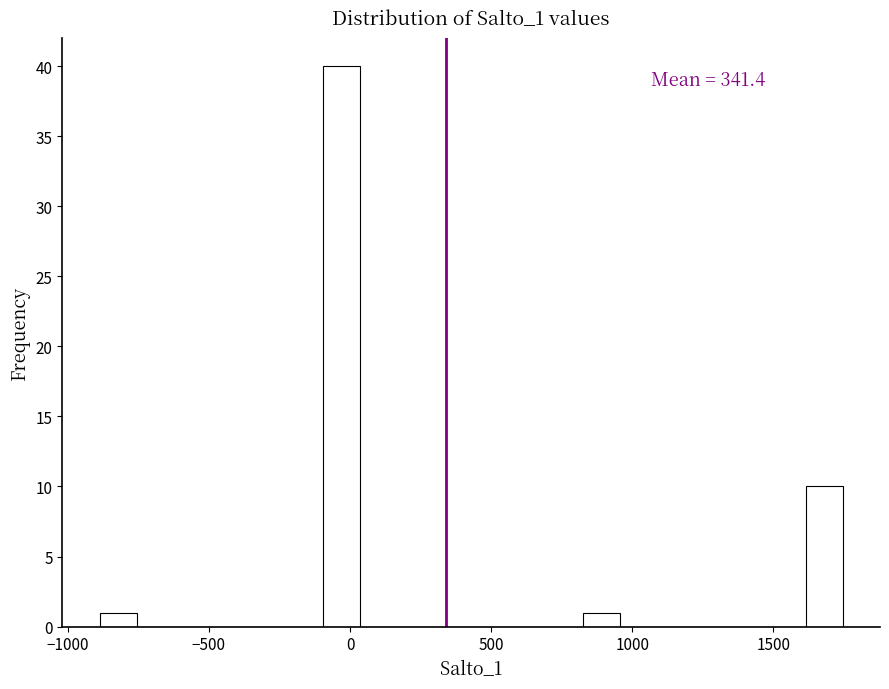

Around what value on the x-axis is the tallest bar? Give the approximate position of its centre, as read against the axis.

-50